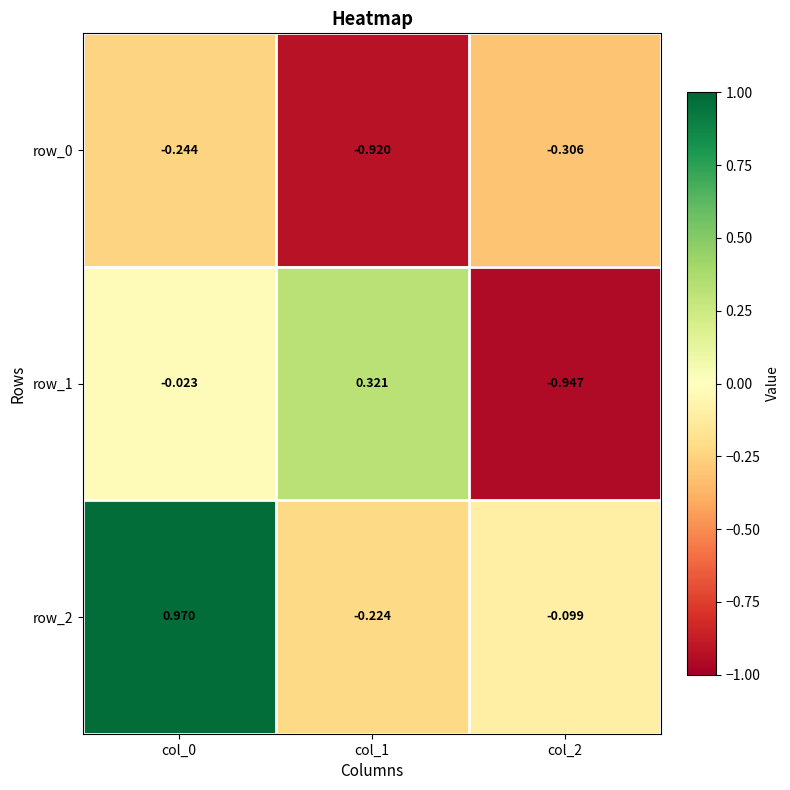

Is the value of row_1 at col_0 greater than the value of row_0 at col_1?

Yes